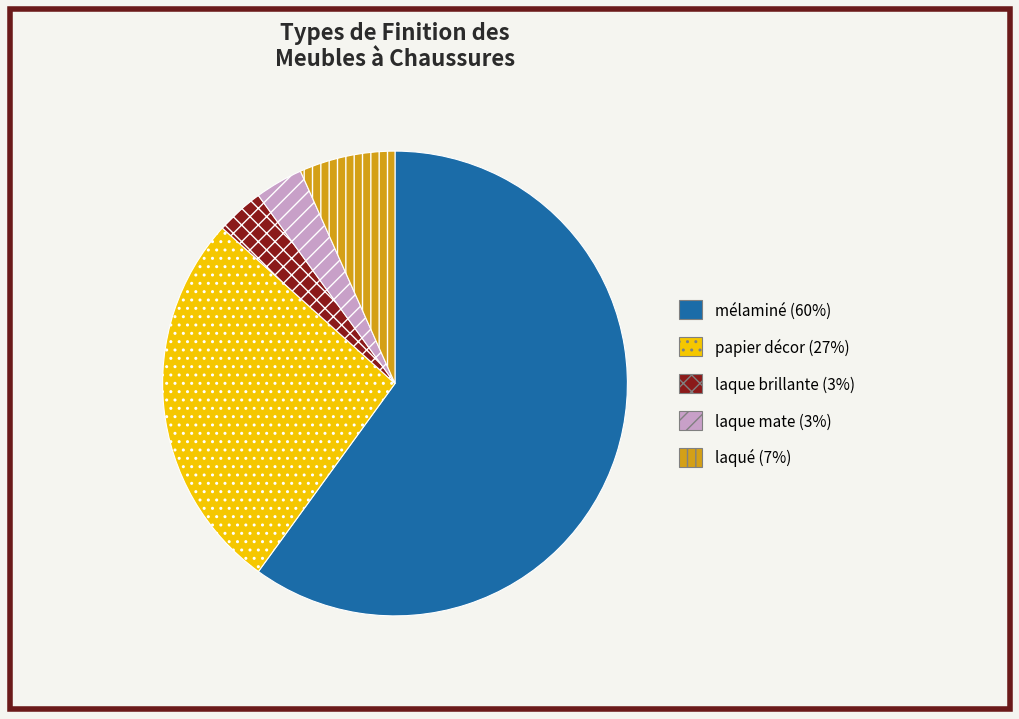

Is papier décor (27%) the majority of the pie?

No